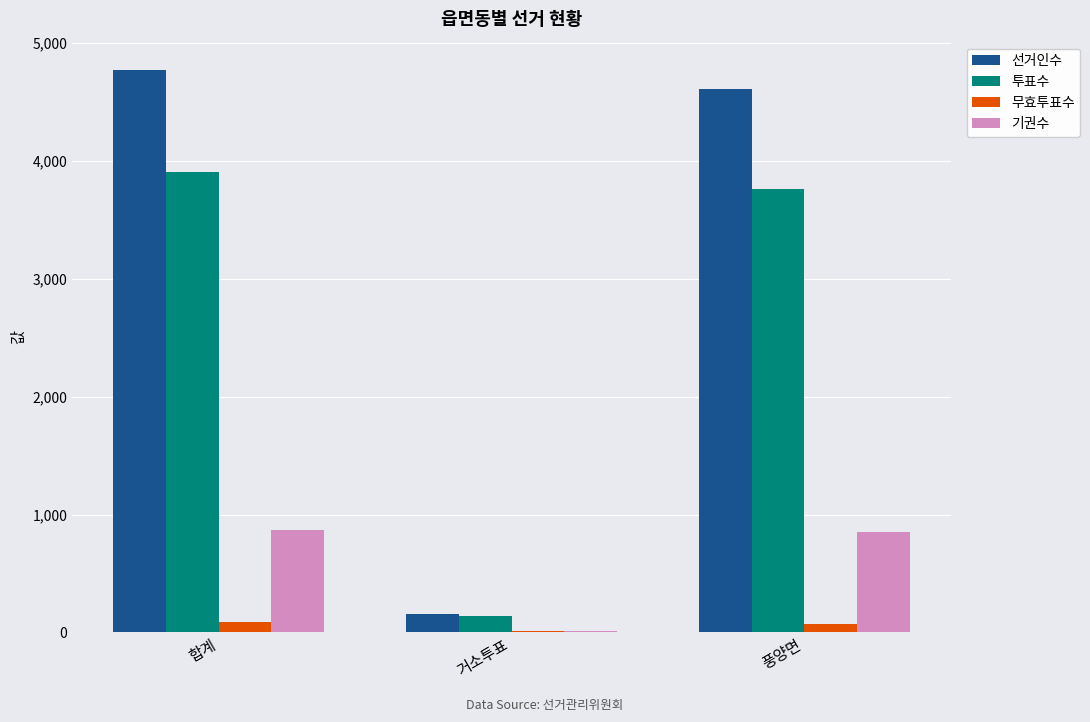

Is the value of 기권수 at 합계 greater than the value of 선거인수 at 합계?

No